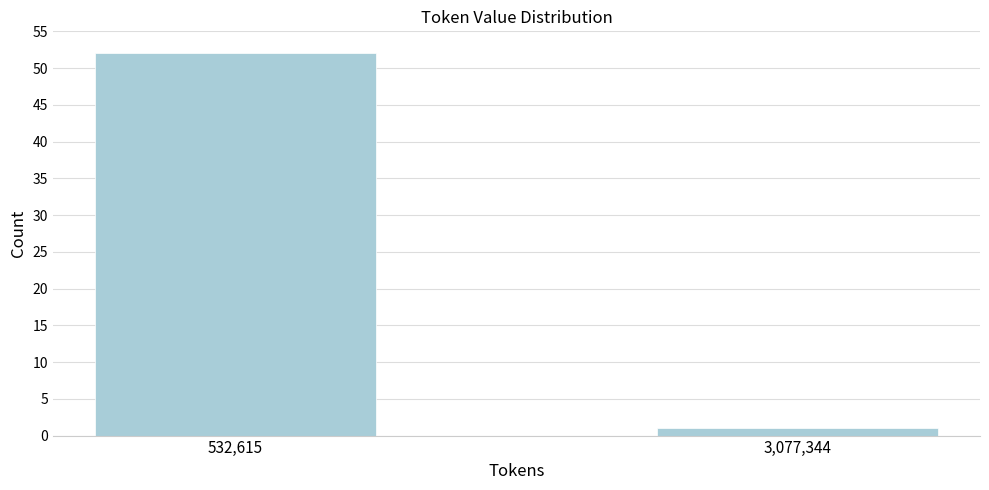

Reading right to left, what are all the values shown in this chart?

3,077,344=1	532,615=52